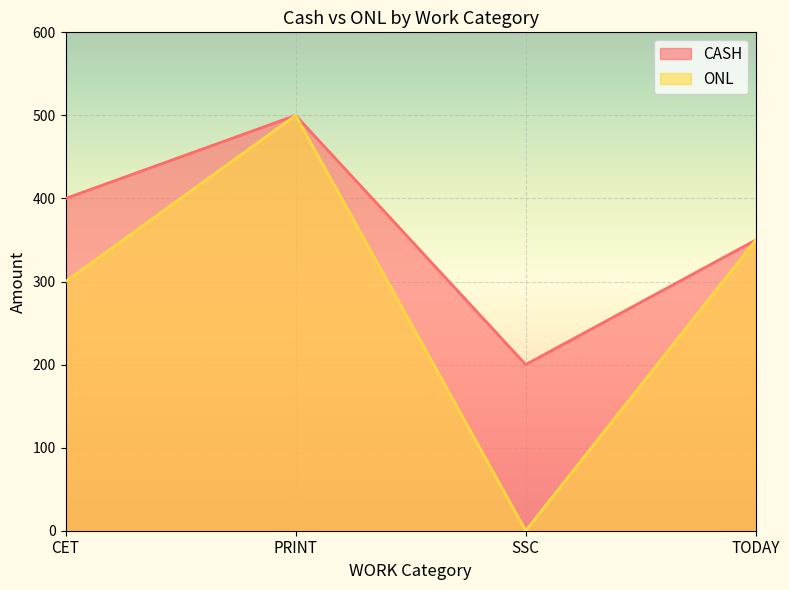

What is the value of the CASH point at the 4th from the left?

350